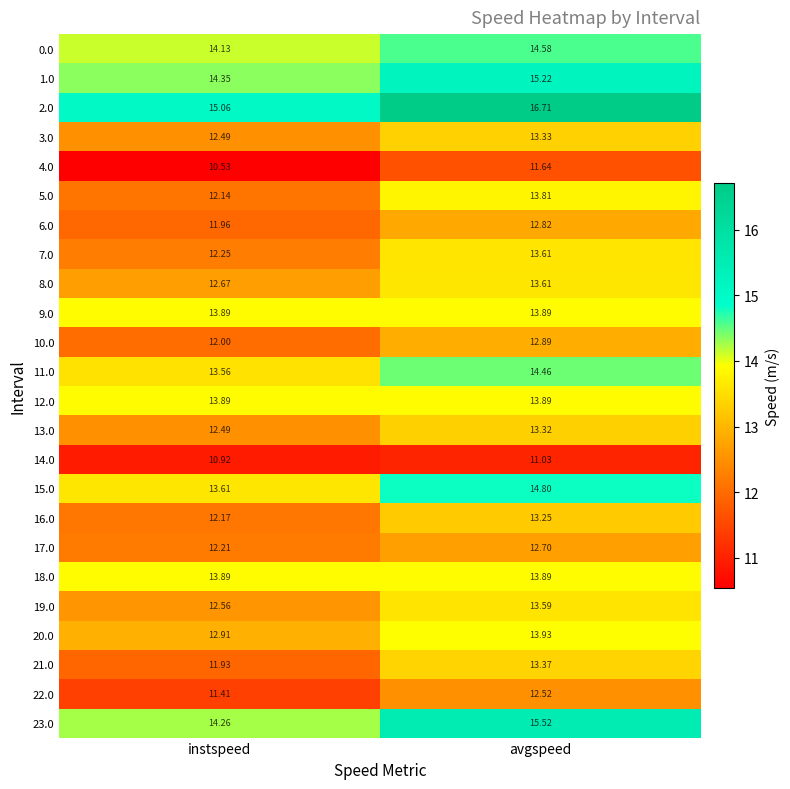

Where is 10.0 nearest to the value 12?

instspeed